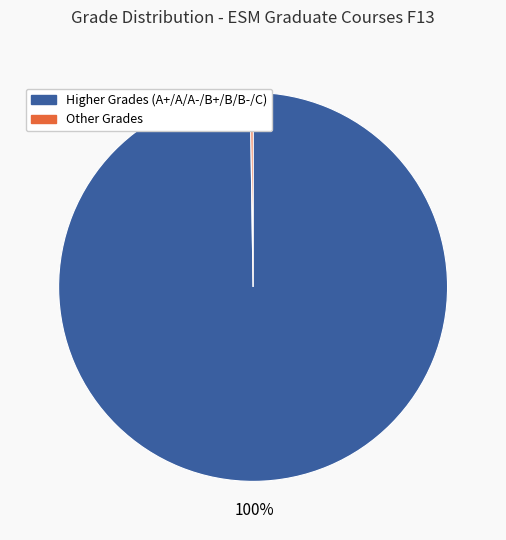

Does any single category account for the majority?

Yes